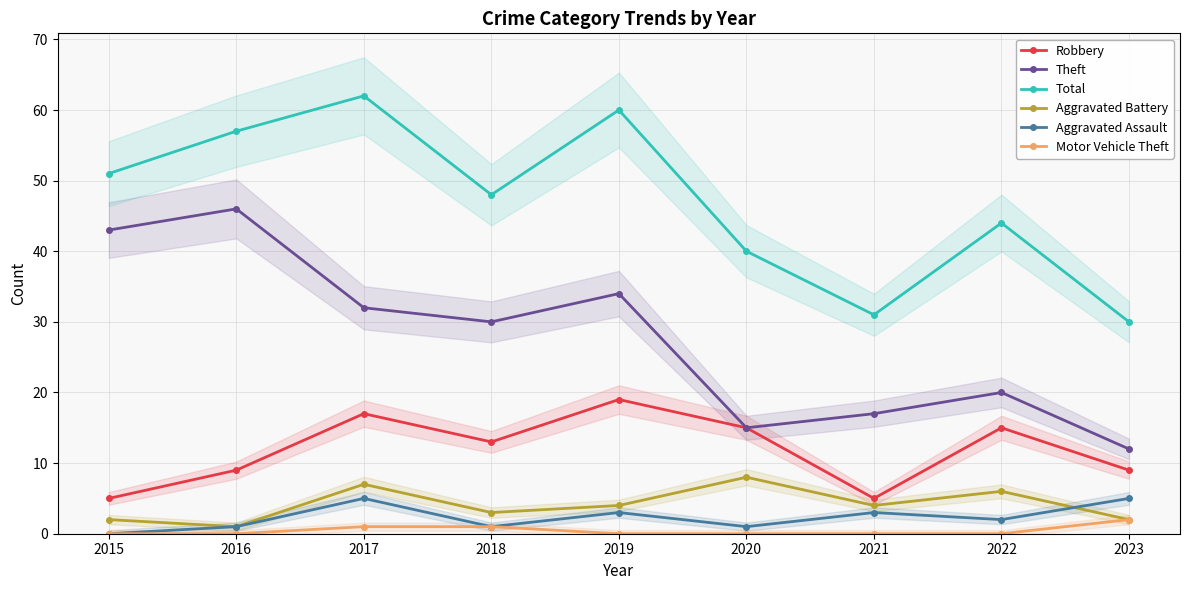

What is the average value of the Aggravated Battery series?

4